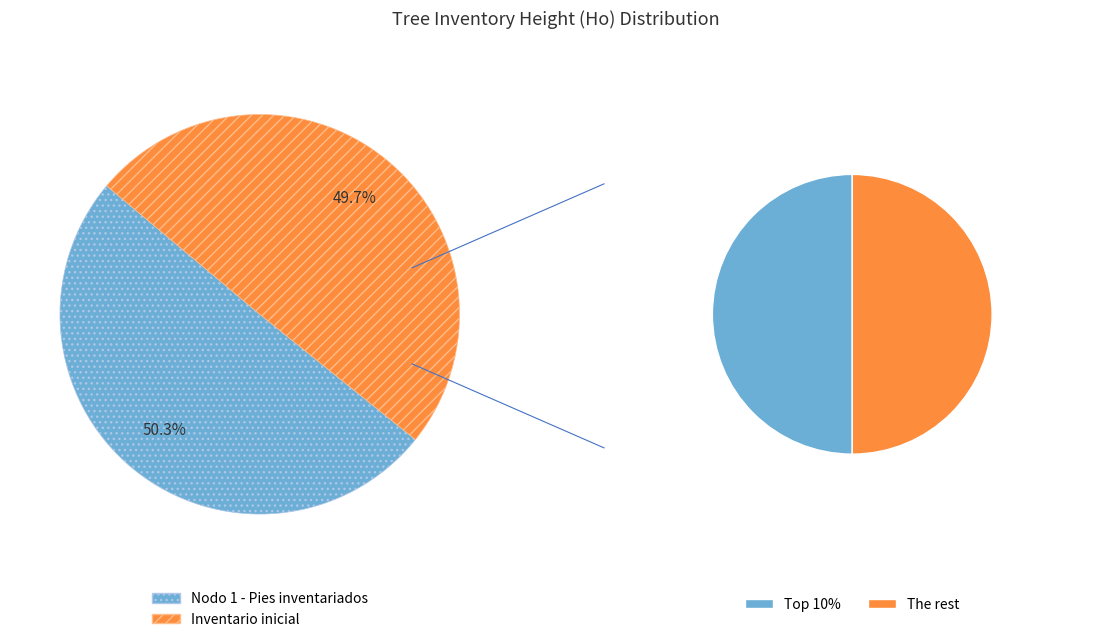

How many slices are in this pie chart?

2